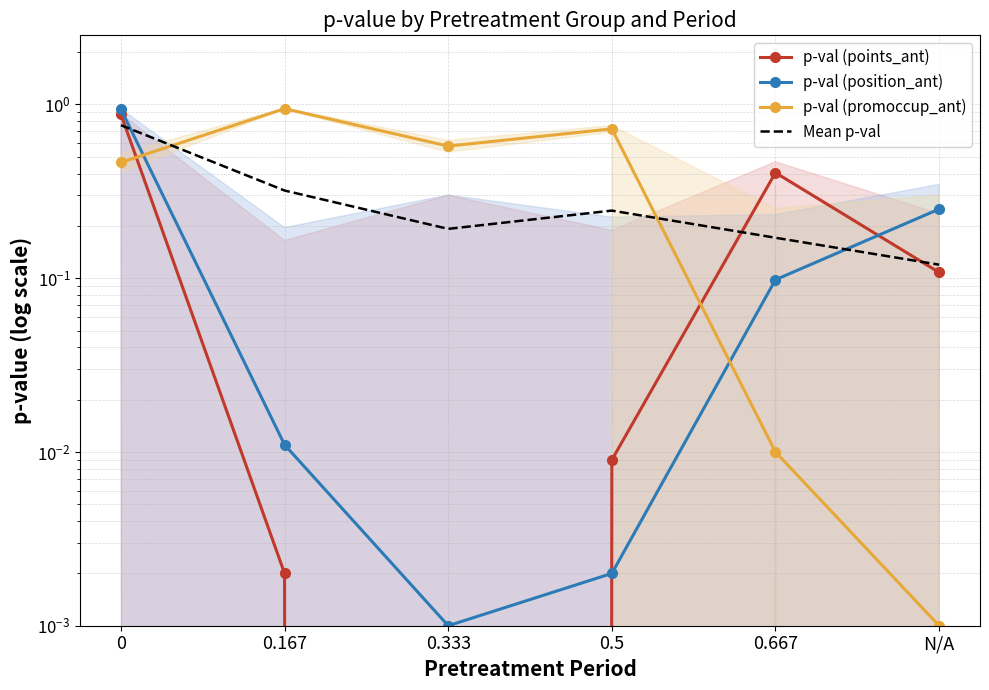

Reading left to right, list all the values displayed in this chart.

p-val (points_ant): 0=0.9	0.167=0.0	0.333=0.0	0.5=0.0	0.667=0.4	N/A=0.1
p-val (position_ant): 0=0.9	0.167=0.0	0.333=0.0	0.5=0.0	0.667=0.1	N/A=0.2
p-val (promoccup_ant): 0=0.5	0.167=0.9	0.333=0.6	0.5=0.7	0.667=0.0	N/A=0.0
Mean p-val: 0=0.8	0.167=0.3	0.333=0.2	0.5=0.2	0.667=0.2	N/A=0.1